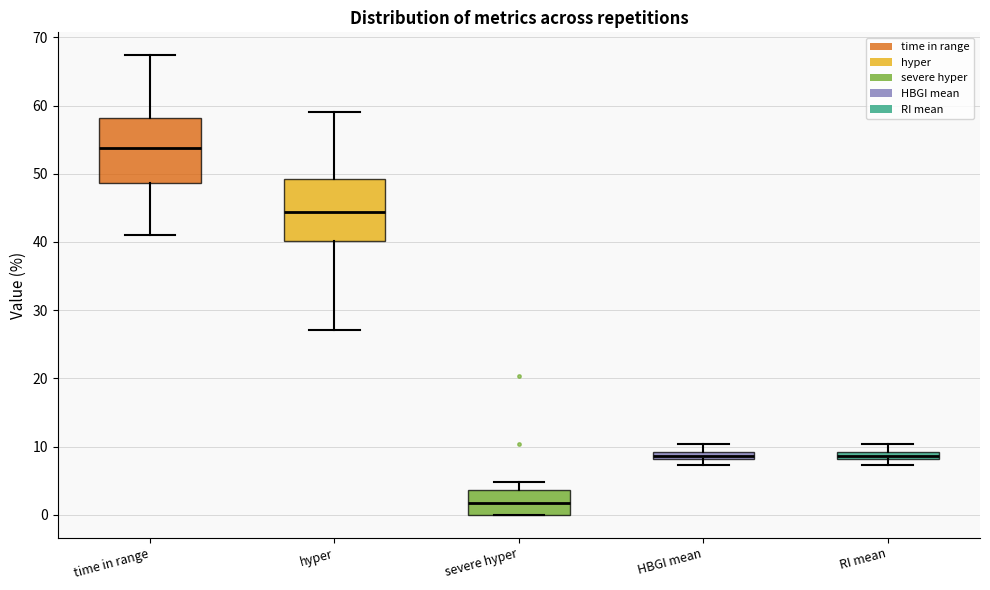

Where does the upper whisker of the box for RI mean end on the y-axis? The values are not printed on the chart, so give them approximately, as read against the axis.

10